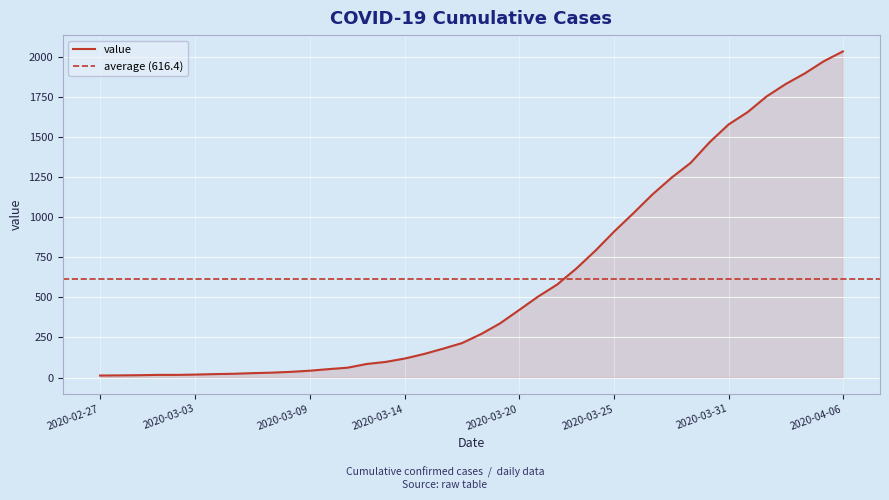

Read the value at 2020-03-10, to the nearest 100.

100